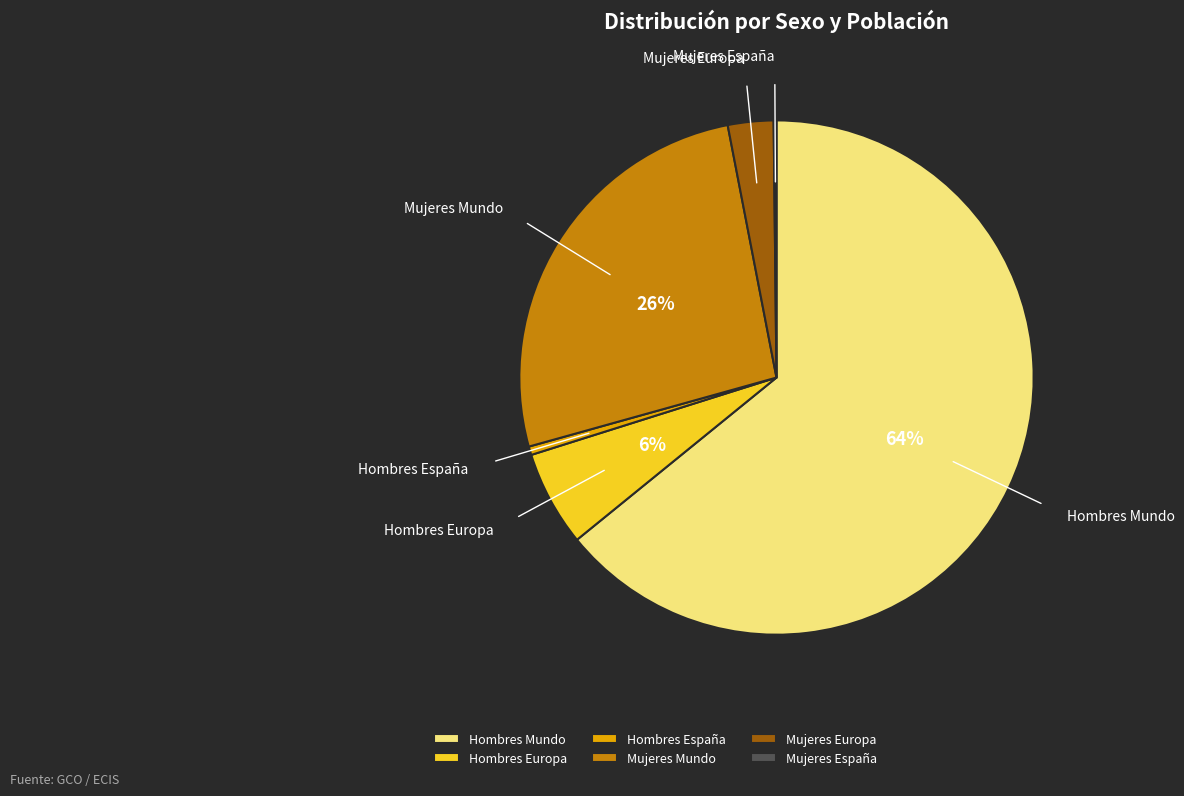

To the nearest percent, what is the difference between the largest and smallest slice percentages?

64%